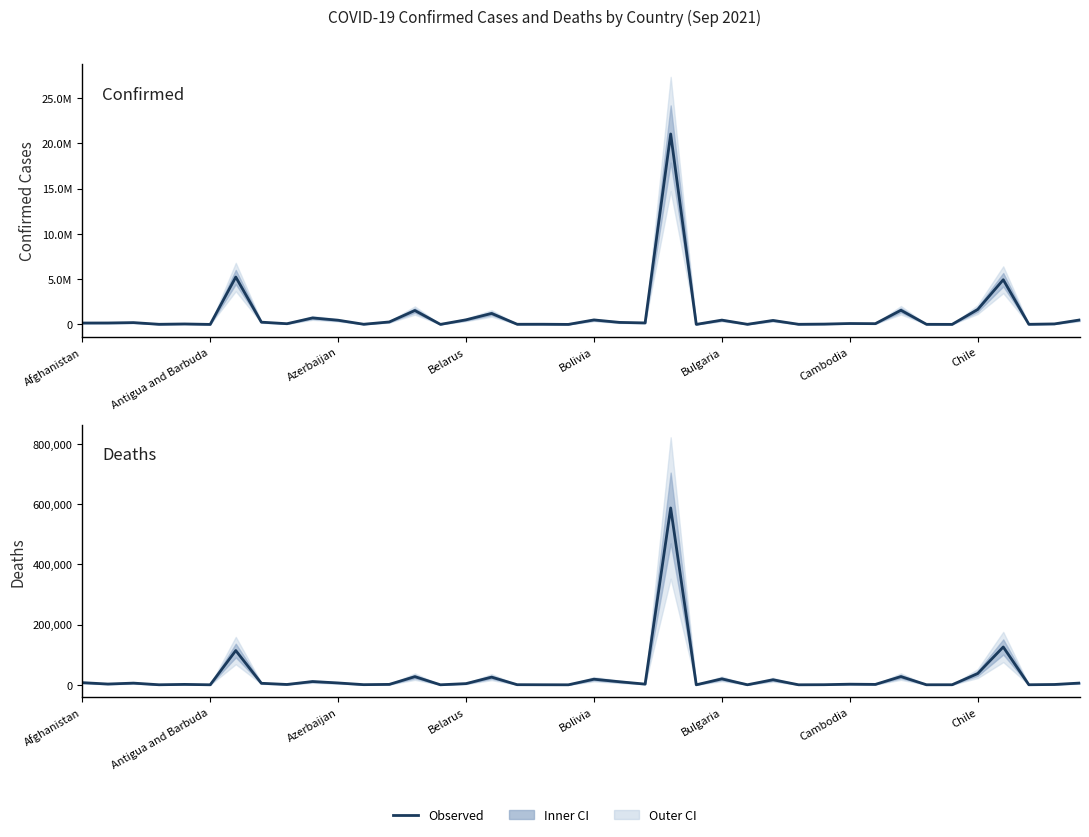

What is the difference between the highest and lowest values at 34?

4845